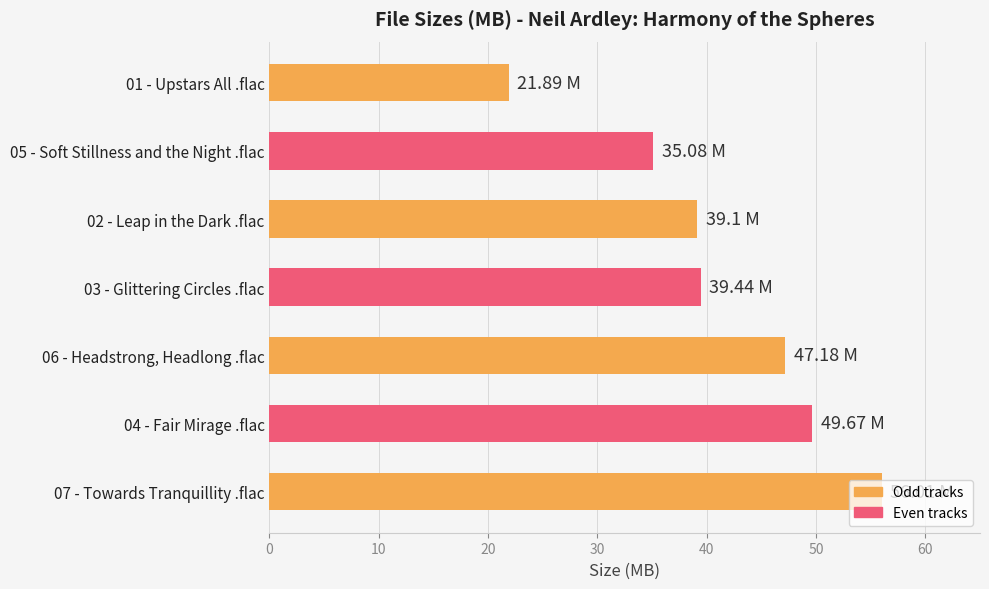

What is the change in value from 06 - Headstrong, Headlong .flac to 05 - Soft Stillness and the Night .flac?

-12.1